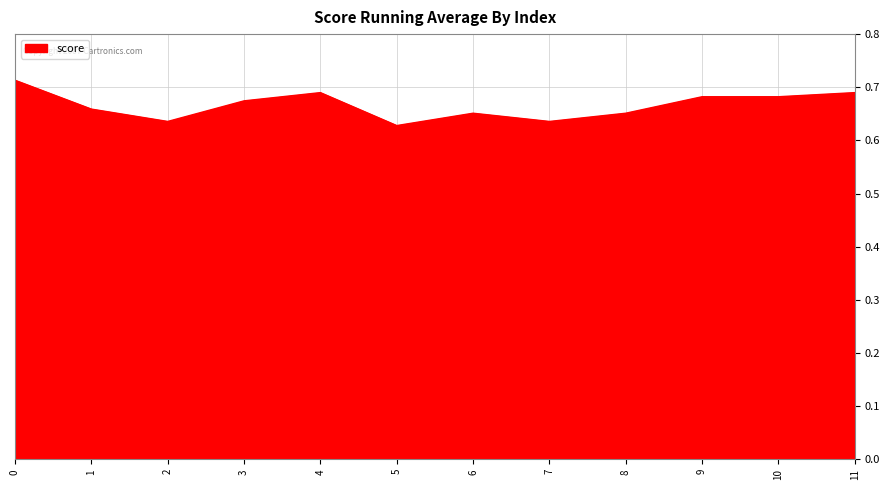

The chart shows a value of 0.4 at 6. True or false?

False